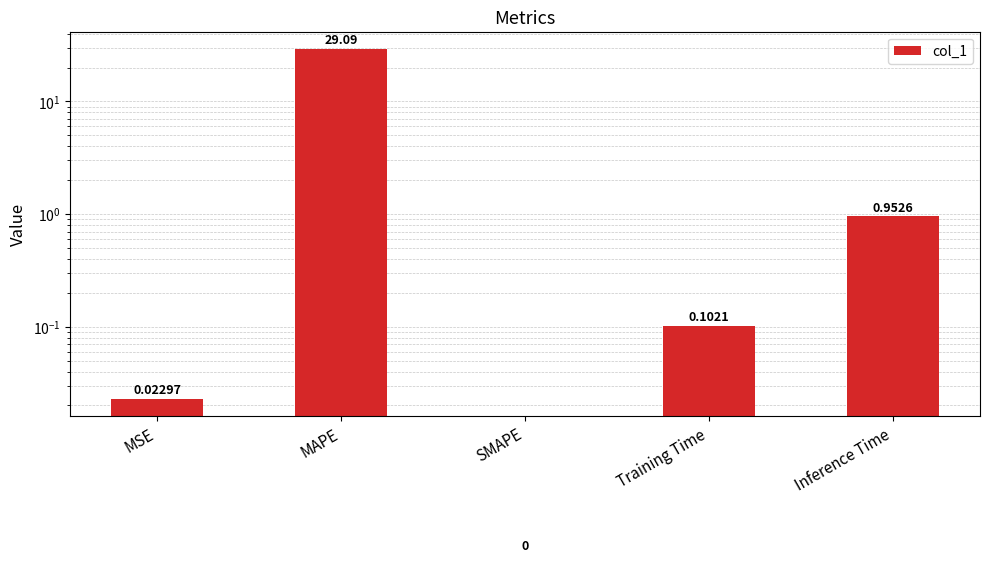

What is the change in value from MAPE to Training Time?

-29.0